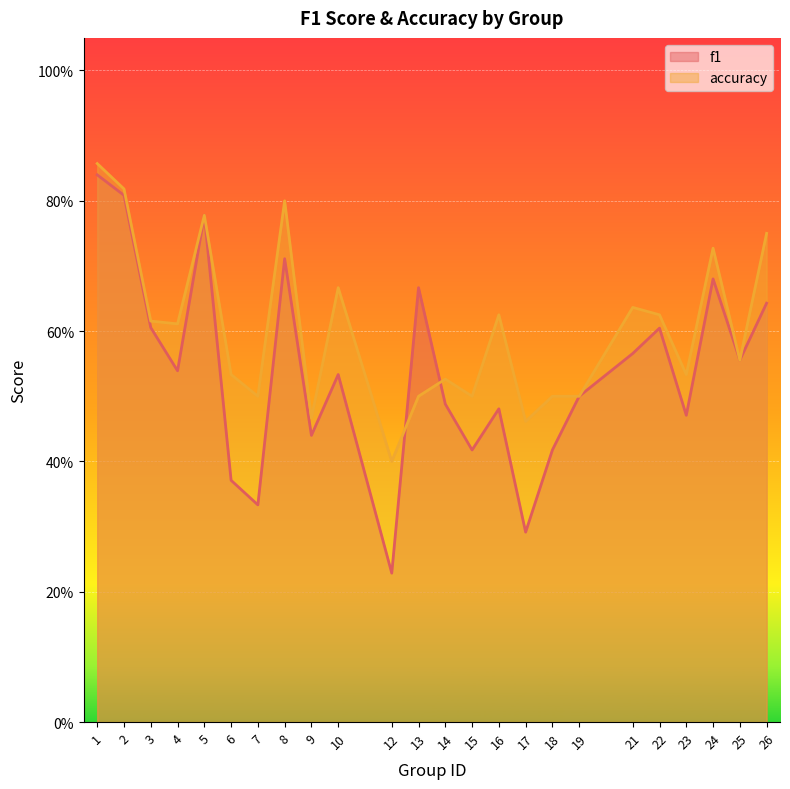

Between which two adjacent categories do f1 and accuracy first intersect?

12 and 13